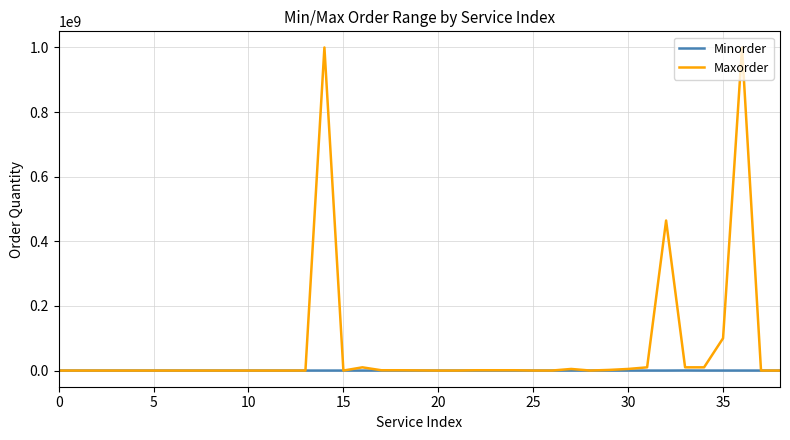

Which series has the widest spread of values?

Maxorder